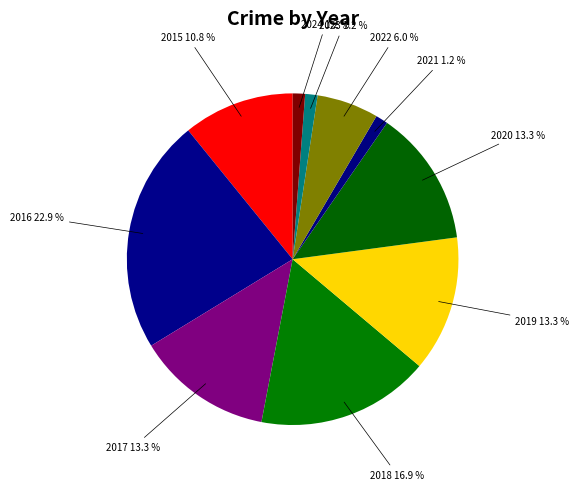

Does 2024 represent more than half of the total?

No